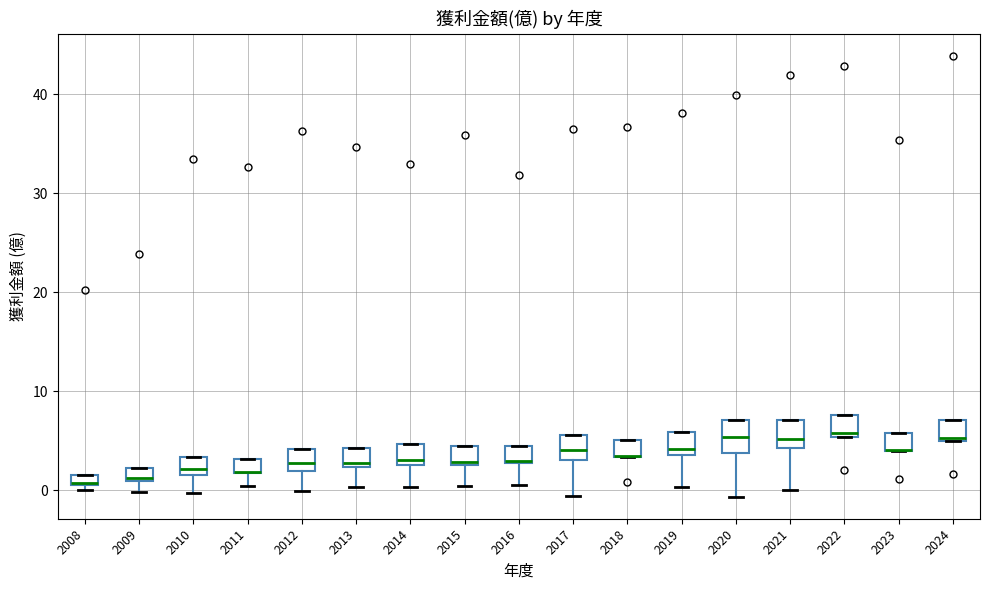

Where is the lower edge of the box at x = 2023 on the y-axis? The values are not printed on the chart, so give them approximately, as read against the axis.

4